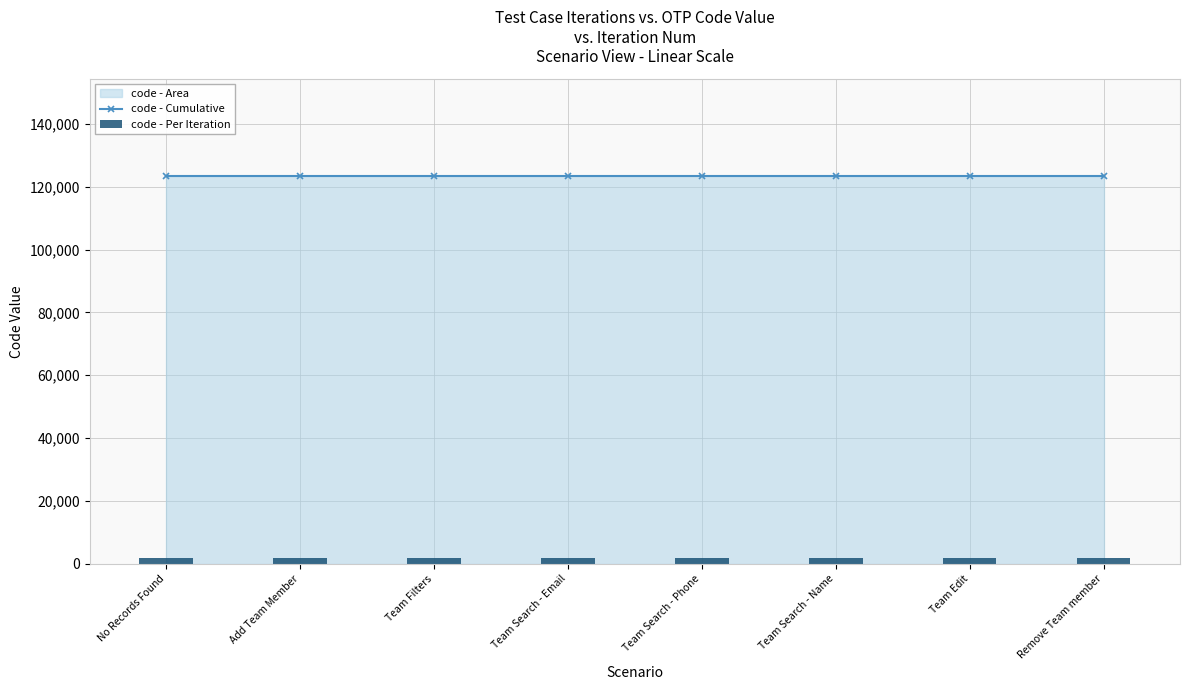

Is it true that code - Per Iteration equals 1222.6 at Team Filters?

False